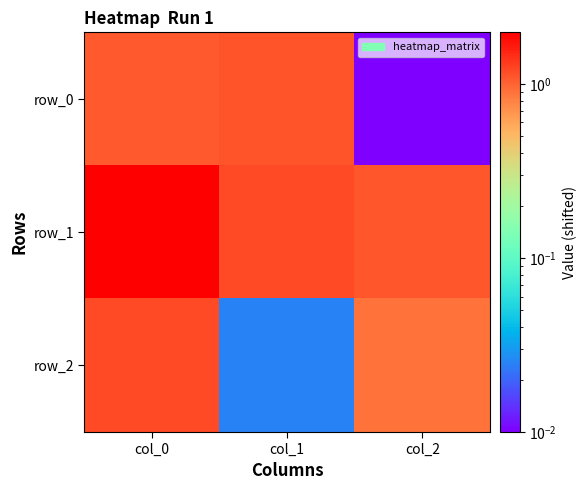

Read the row_1 value at col_0.

2.0